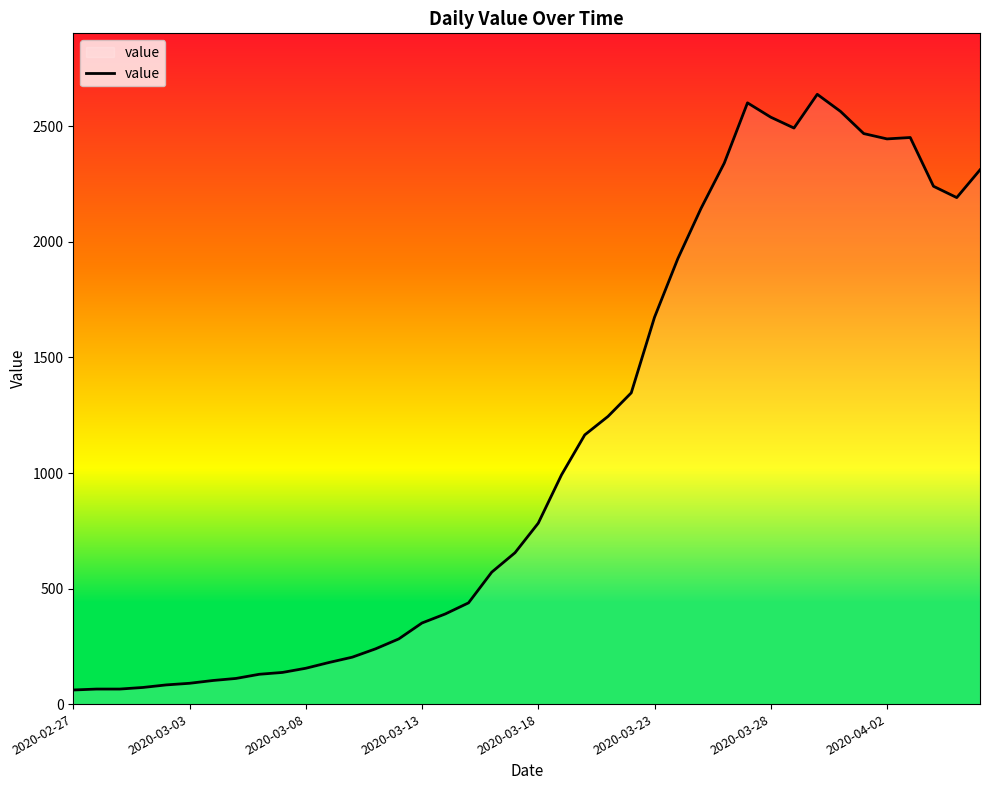

What is the minimum value shown in the chart?

61